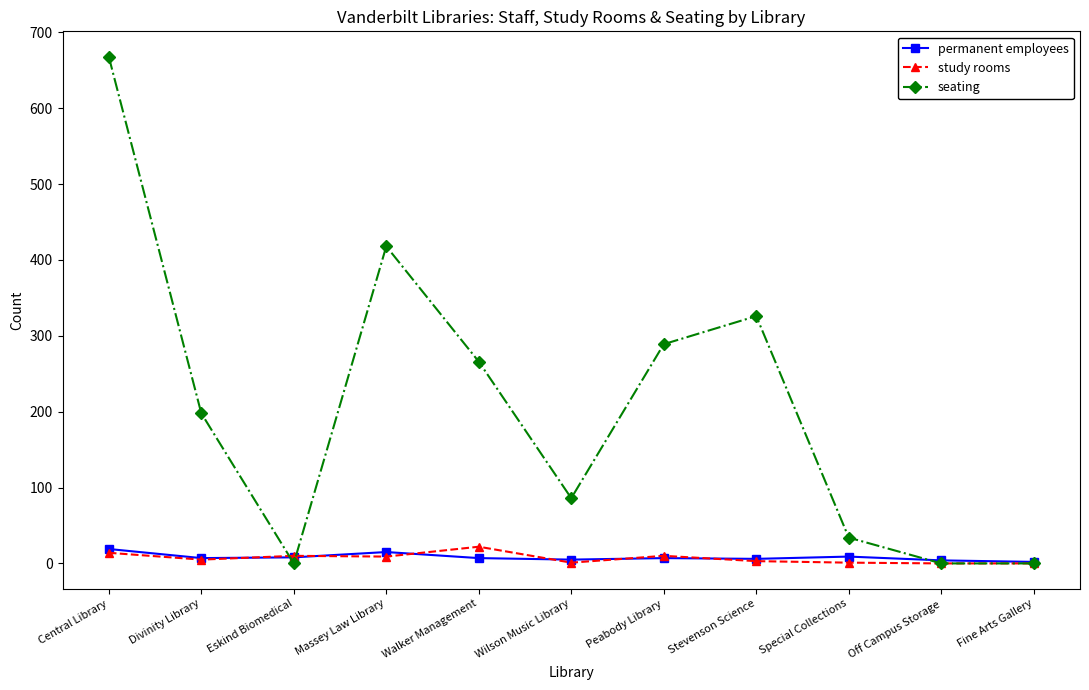

How many data points does each series have?

11